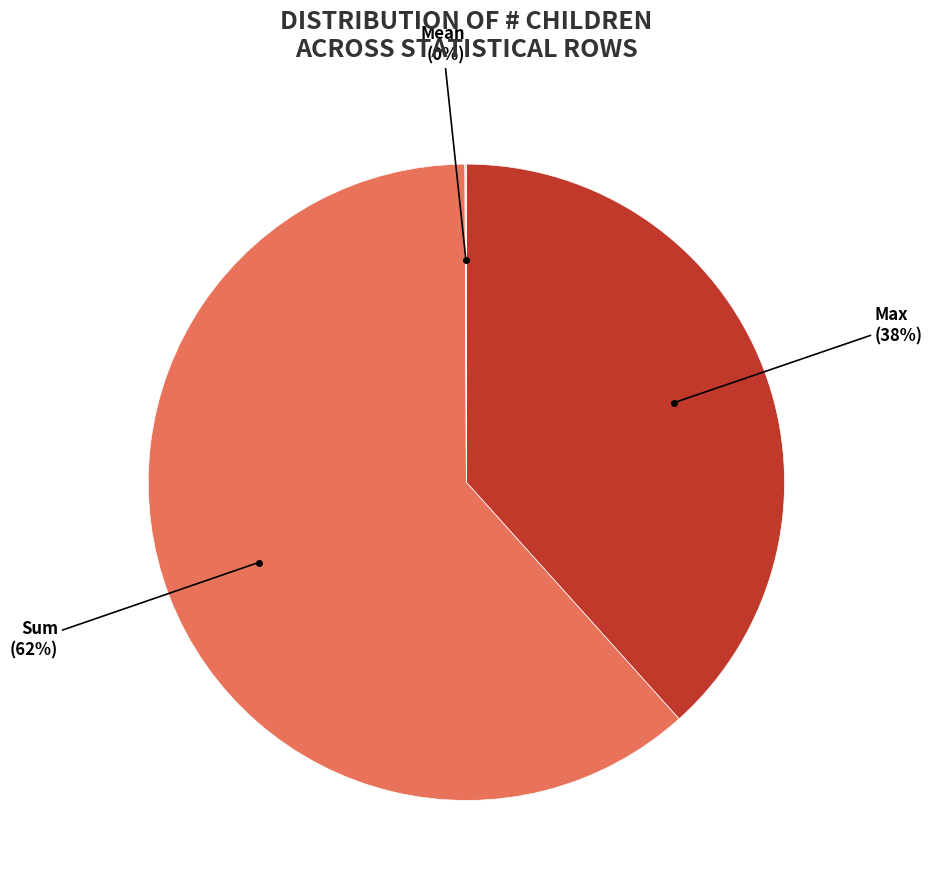

To the nearest percent, what is the average slice percentage?

33%